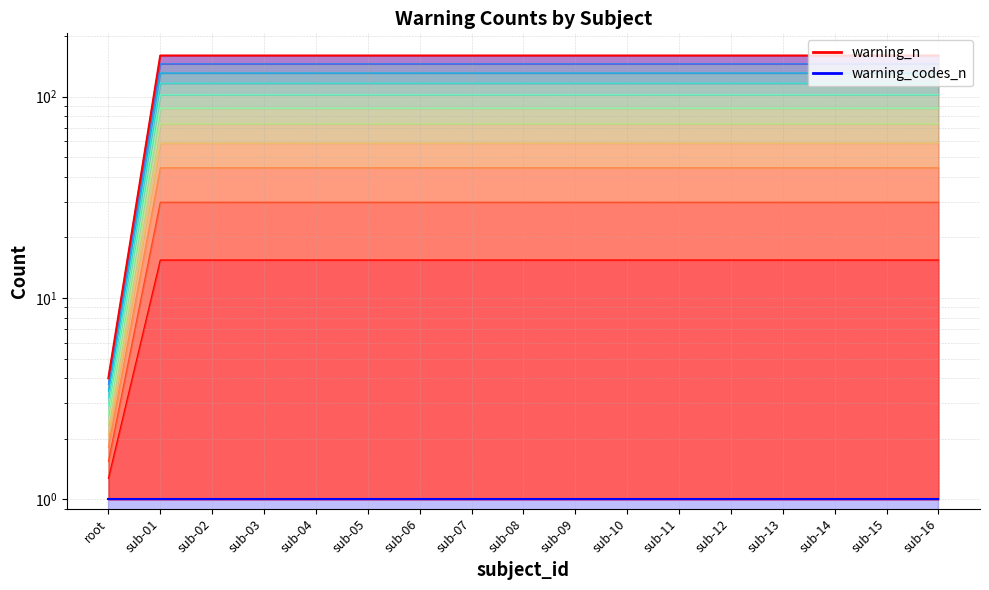

Count the number of data series in this chart.

2